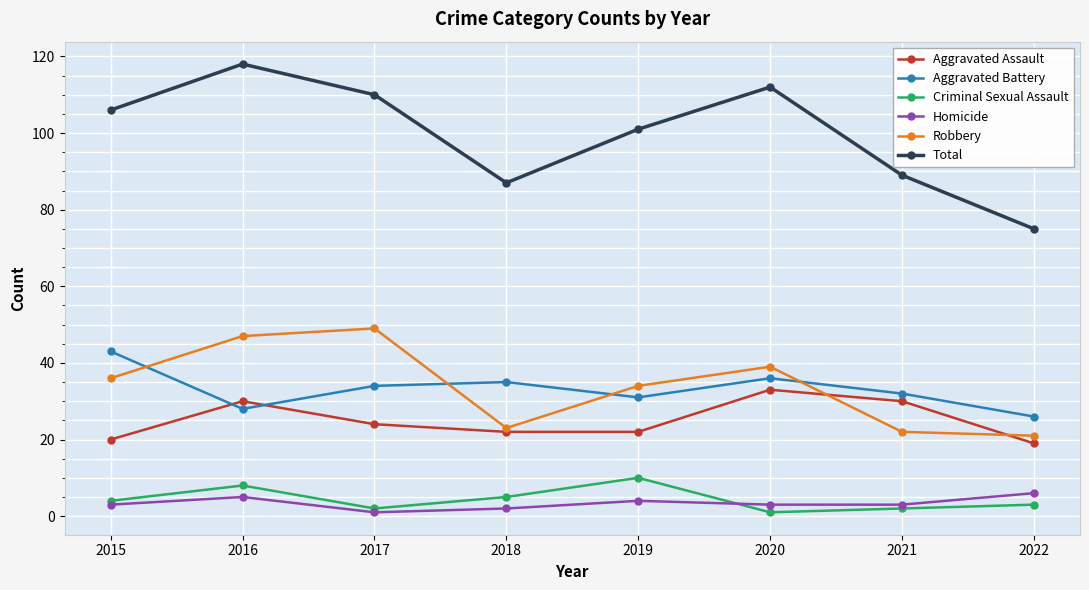

What is the smallest value displayed?

1